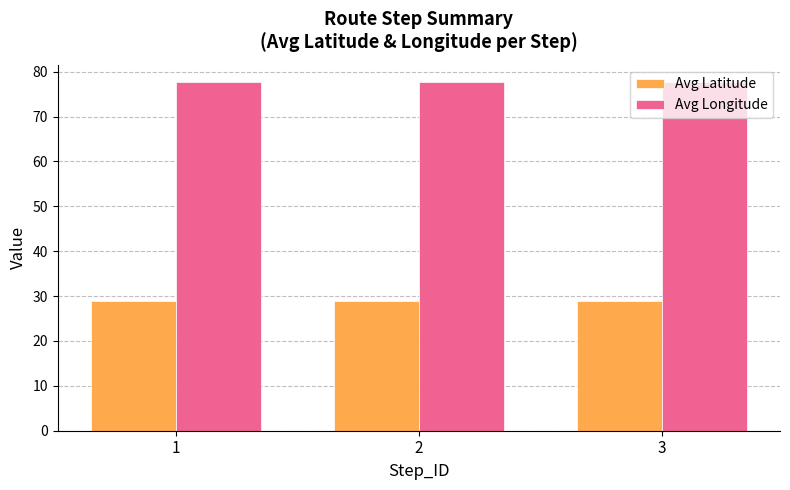

What are all the series names shown in the legend?

Avg Latitude, Avg Longitude